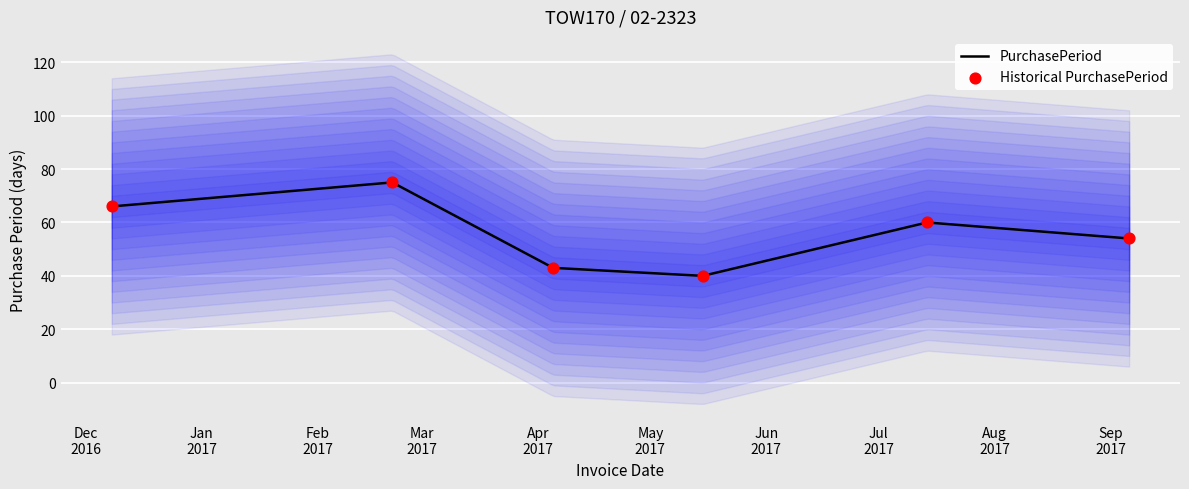

What is the change in value from 2017-02-21 to 2017-09-06?

-21